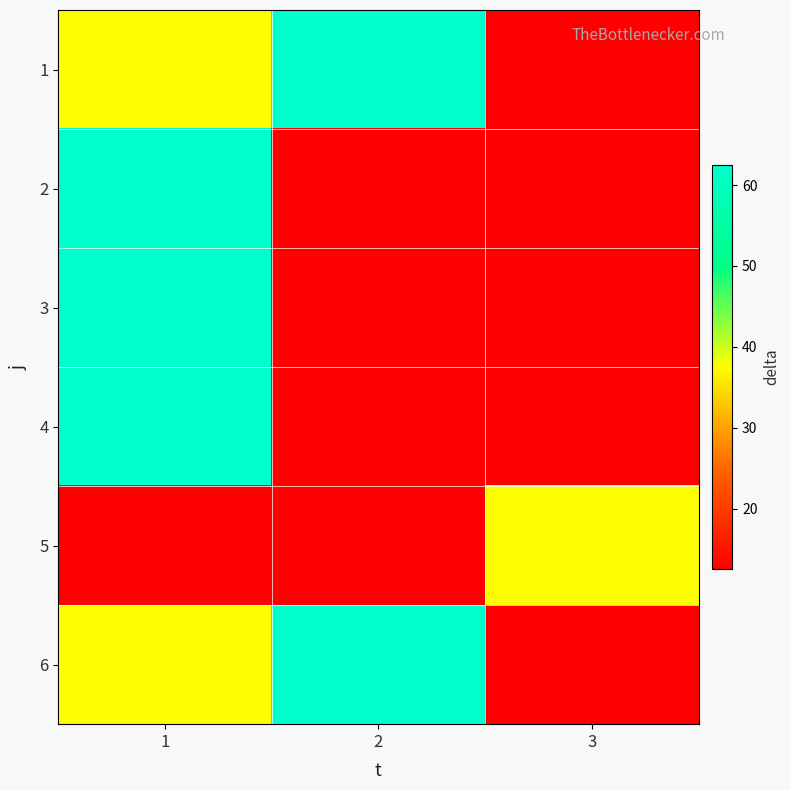

What is the maximum value shown in the chart?

62.5